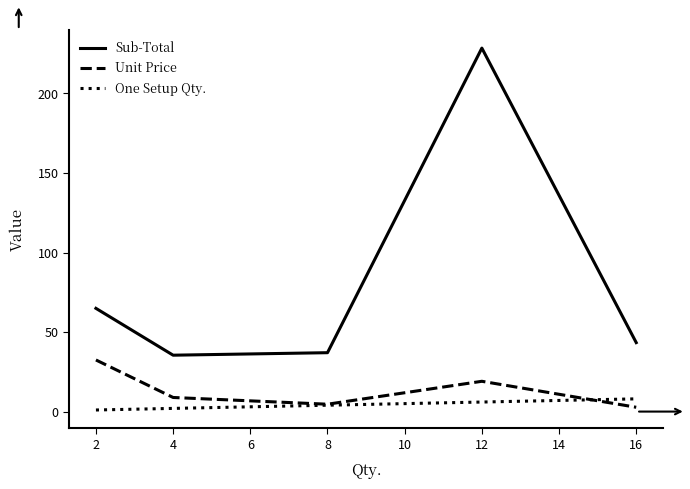

At 2, list the series in order from largest to smallest.

Sub-Total, Unit Price, One Setup Qty.